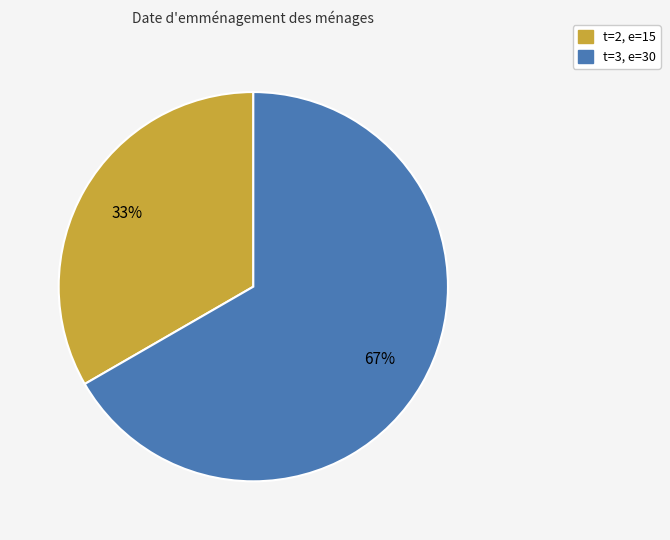

To the nearest percent, what is the average slice percentage?

50%